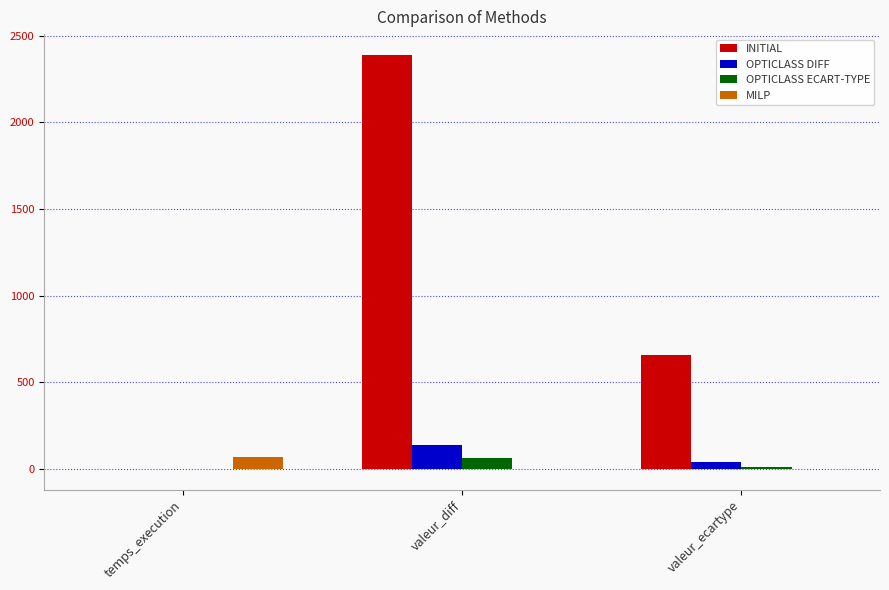

How many series are shown in this chart?

4